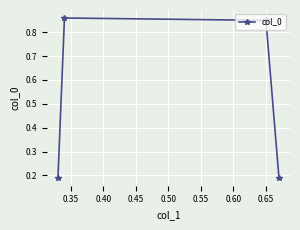

How many lines are shown in the chart?

1